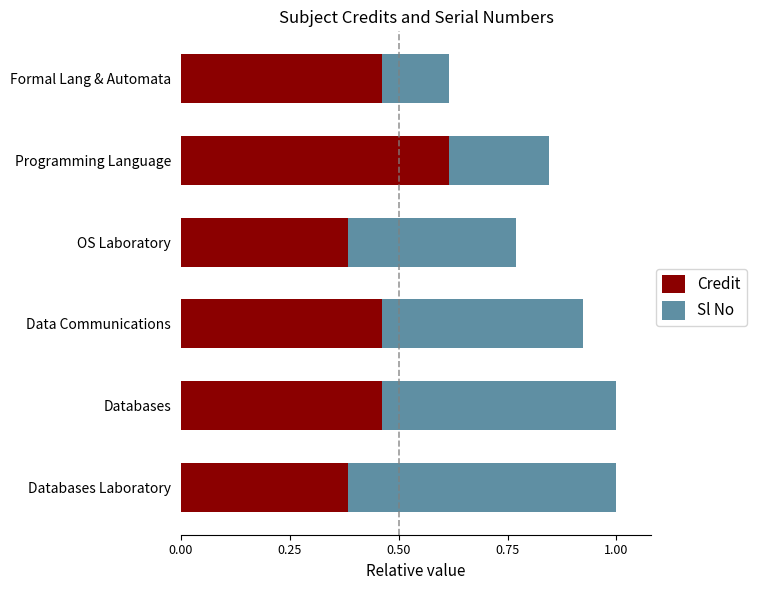

True or false: Credit has a value of 1.1 at Programming Language.

False